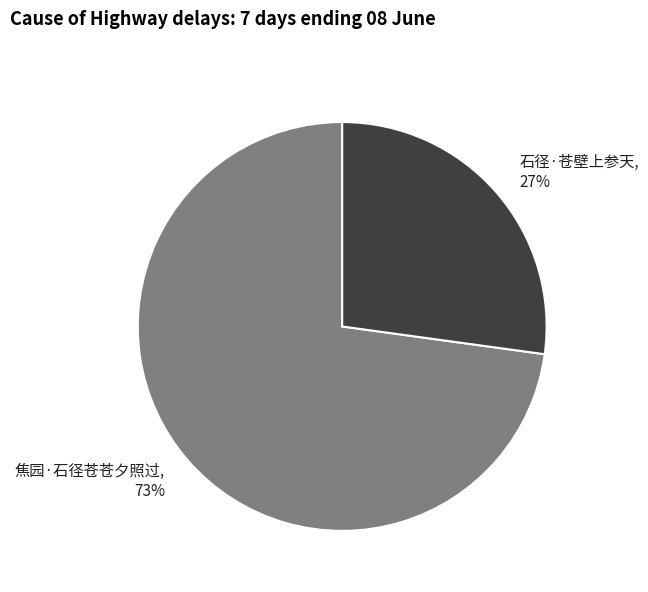

To the nearest percent, what percentage of the pie is 焦园·石径苍苍夕照过?

73%